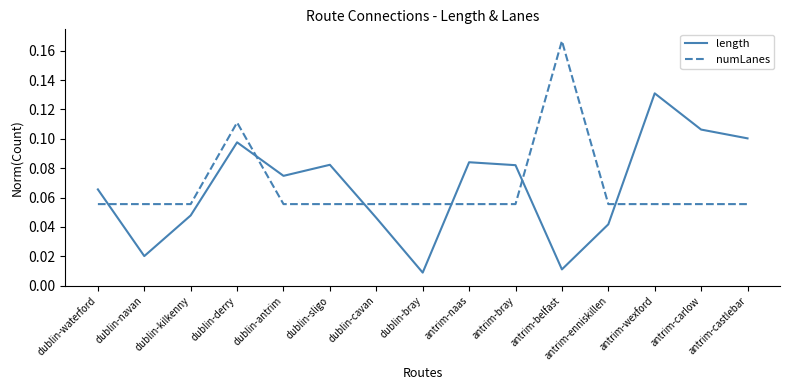

True or false: length and numLanes intersect in this chart.

True